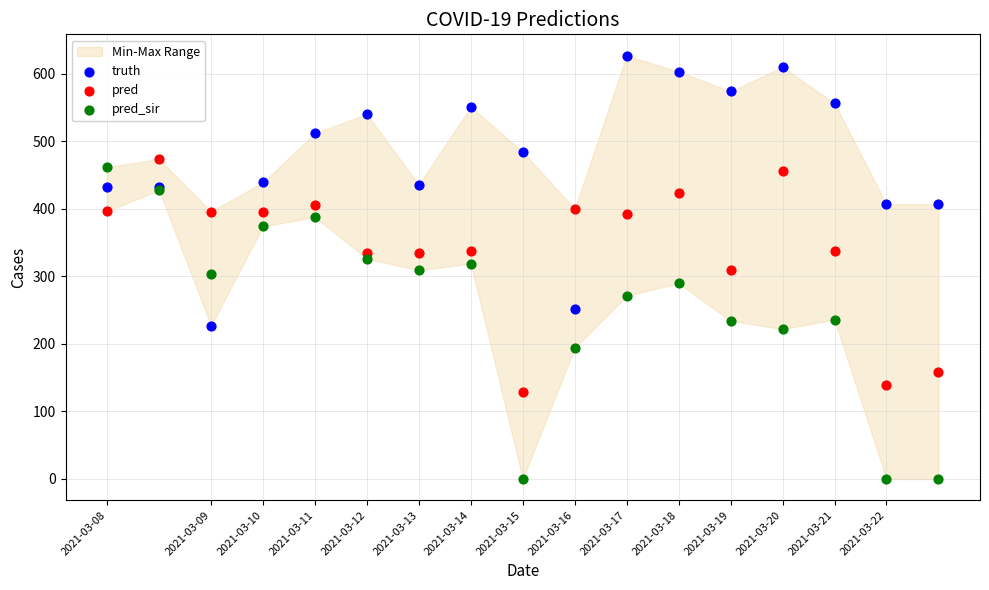

Which series contains the lowest Y value?

pred_sir